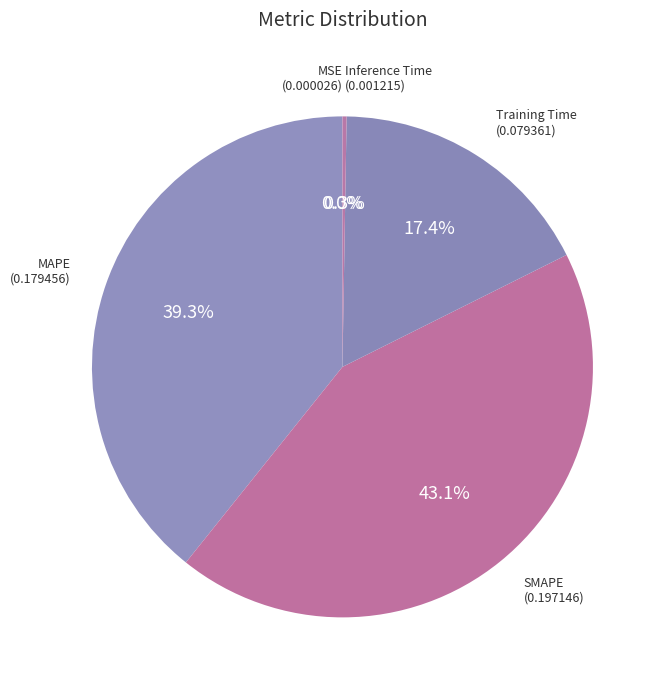

Which category has the smallest portion of the pie?

MSE